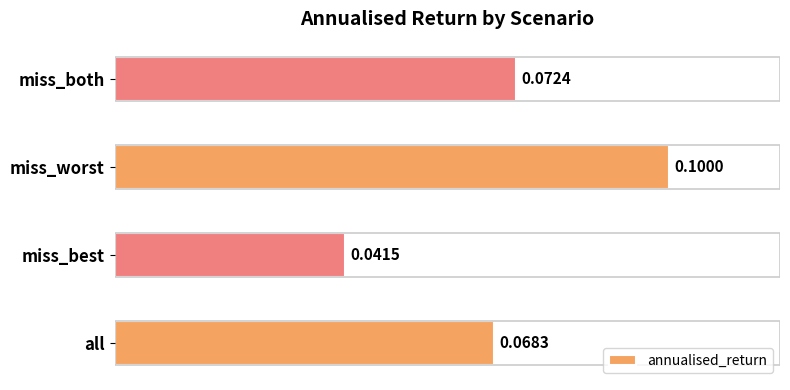

At which category does the chart reach its minimum across all series?

miss_best